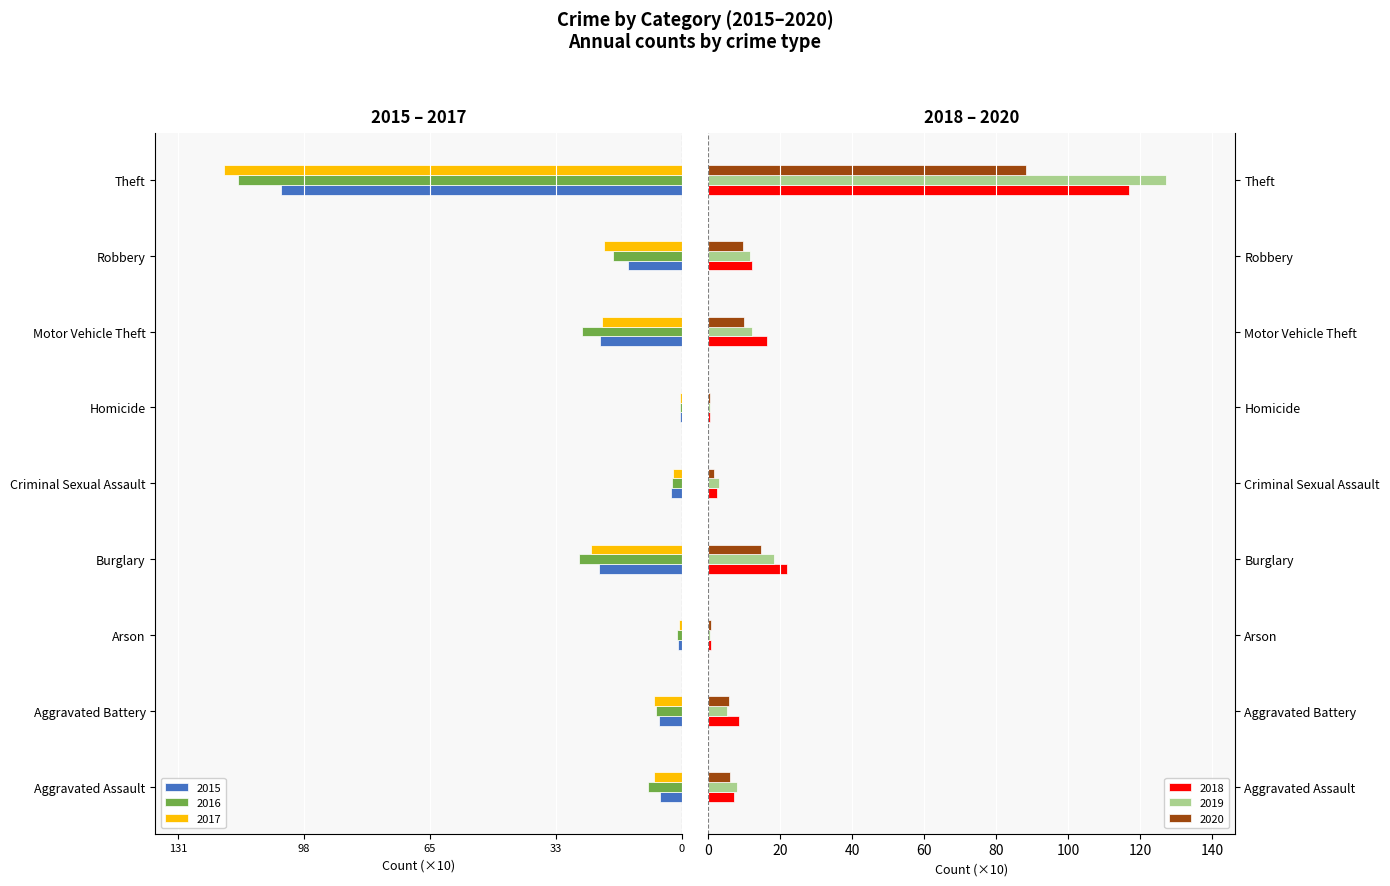

How many series are shown in this chart?

6